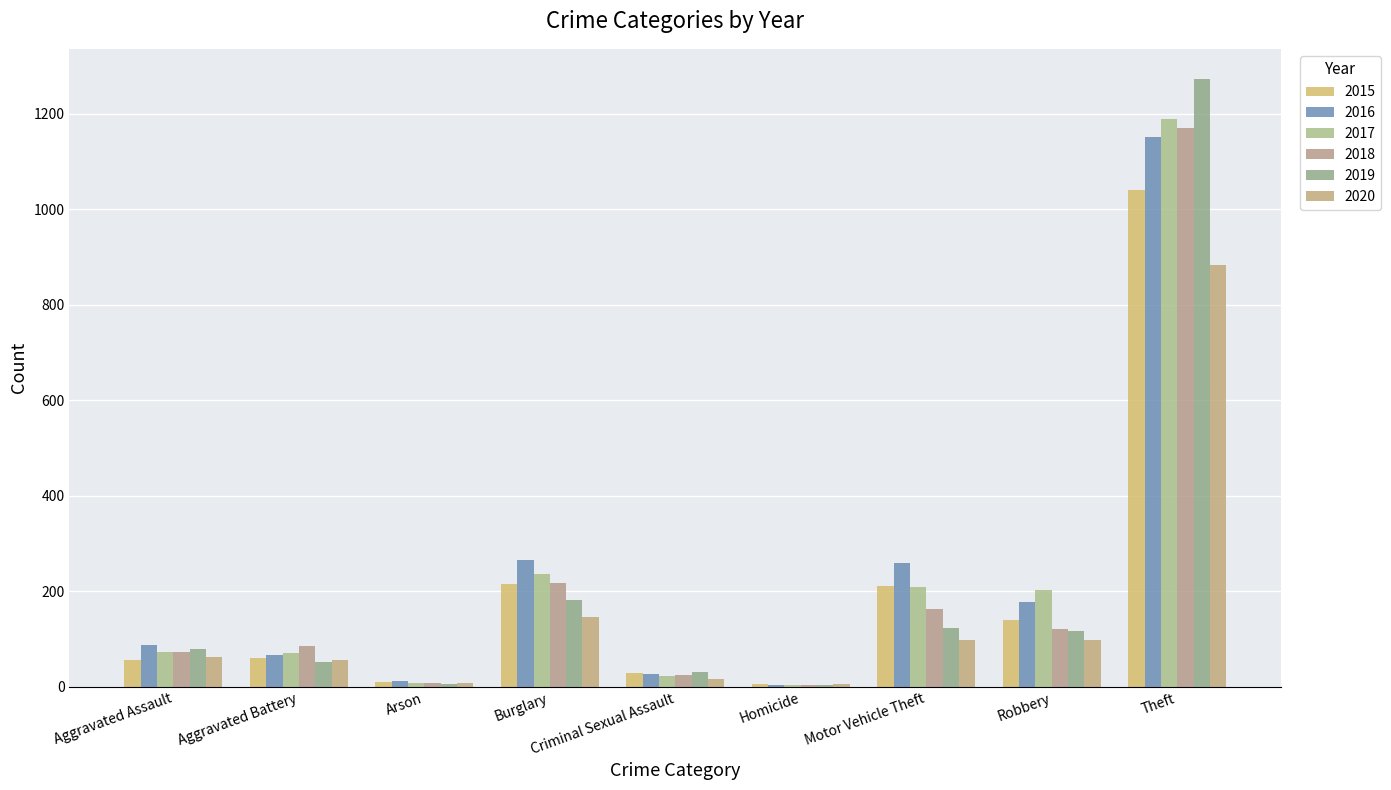

Does the chart contain stacked bars?

No